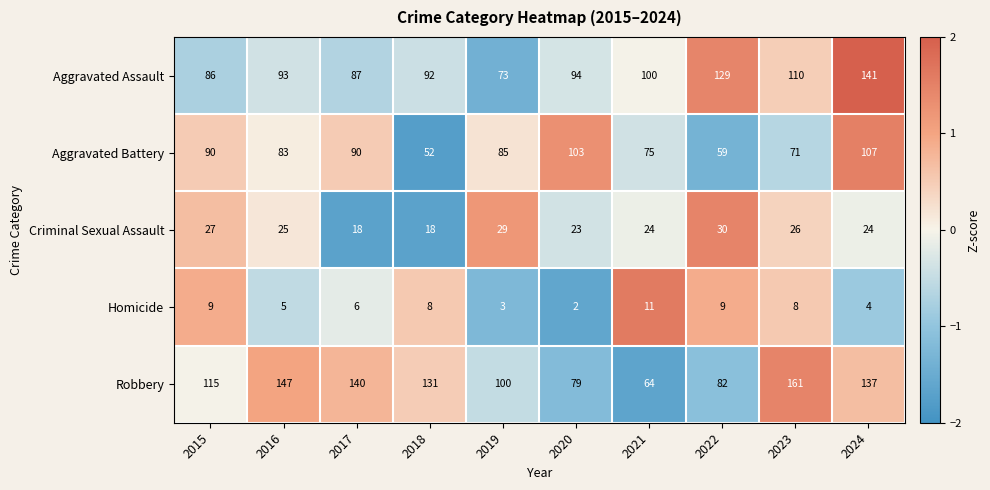

Is the value of Criminal Sexual Assault at 2019 greater than the value of Aggravated Assault at 2021?

No